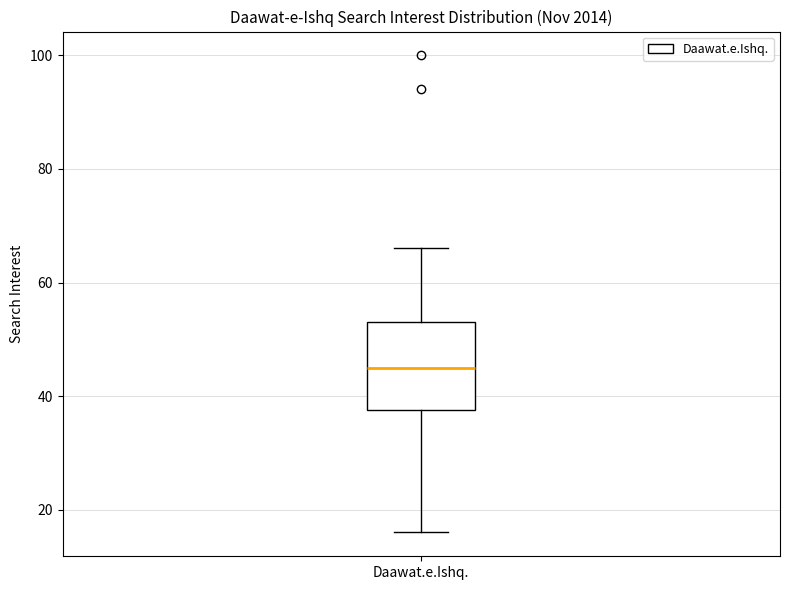

Where does the median line of the box for Daawat.e.Ishq. sit on the y-axis? The values are not printed on the chart, so give them approximately, as read against the axis.

46